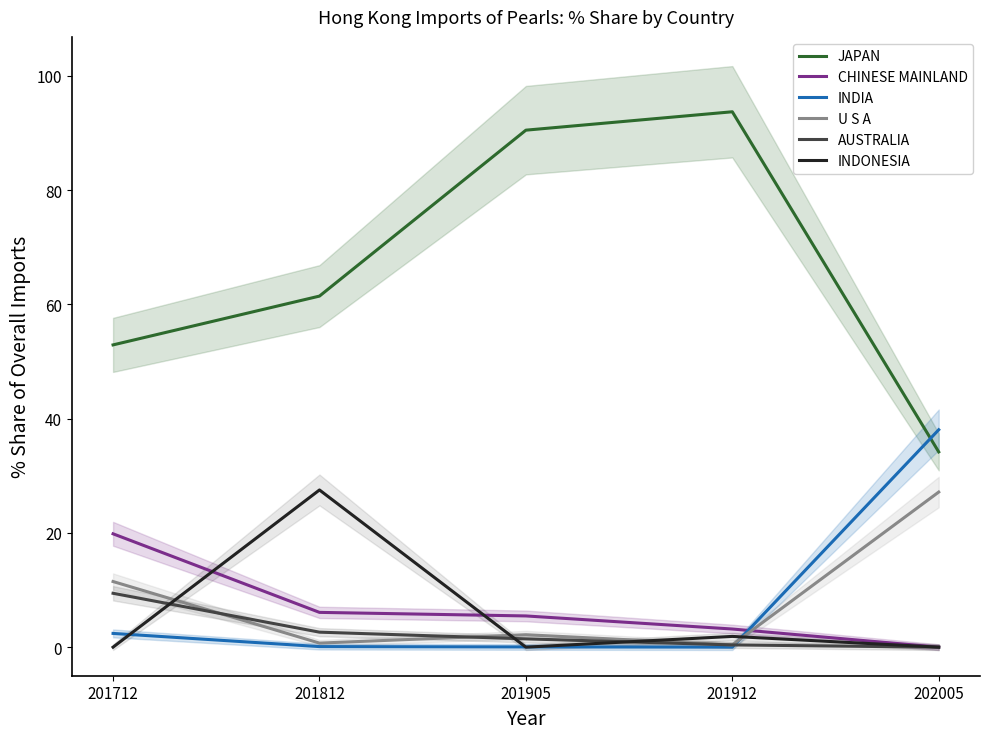

What are all the series names shown in the legend?

JAPAN, CHINESE MAINLAND, INDIA, U S A, AUSTRALIA, INDONESIA